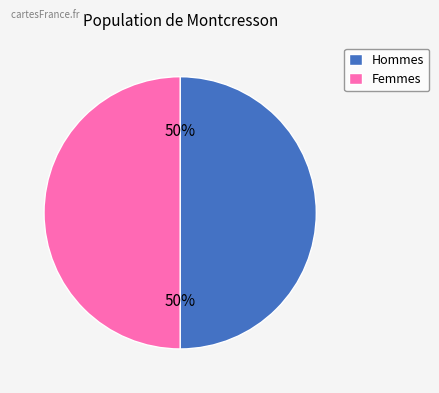

What percentage is the Femmes slice, to the nearest percent?

50%